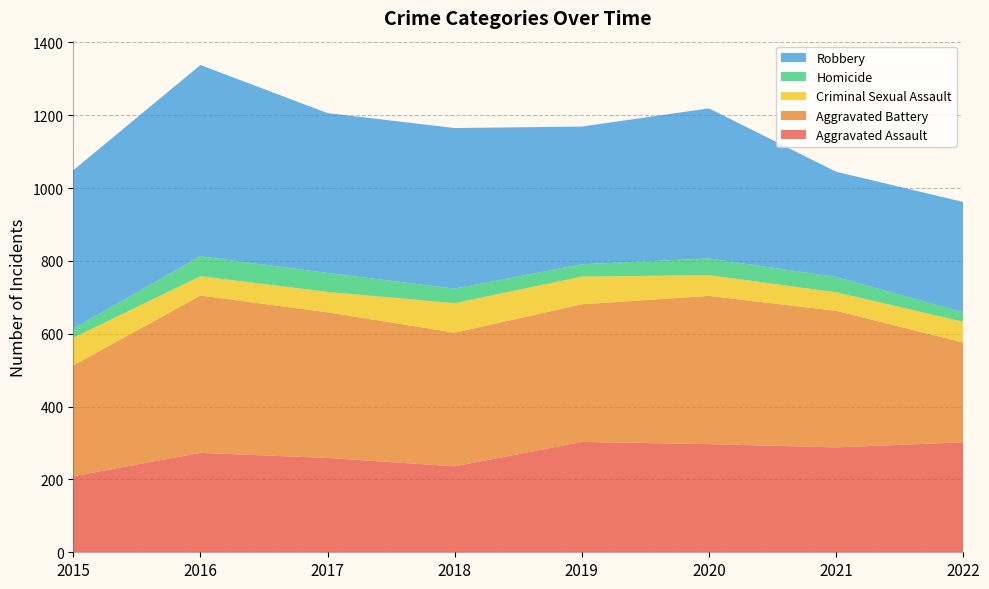

Reading right to left, list all the values displayed in this chart.

Aggravated Assault: 2022=302	2021=288	2020=297	2019=303	2018=236	2017=259	2016=273	2015=209
Aggravated Battery: 2022=274	2021=375	2020=407	2019=378	2018=367	2017=400	2016=432	2015=304
Criminal Sexual Assault: 2022=57	2021=51	2020=57	2019=76	2018=81	2017=56	2016=53	2015=76
Homicide: 2022=26	2021=42	2020=46	2019=34	2018=40	2017=52	2016=55	2015=25
Robbery: 2022=303	2021=289	2020=412	2019=378	2018=441	2017=439	2016=525	2015=435